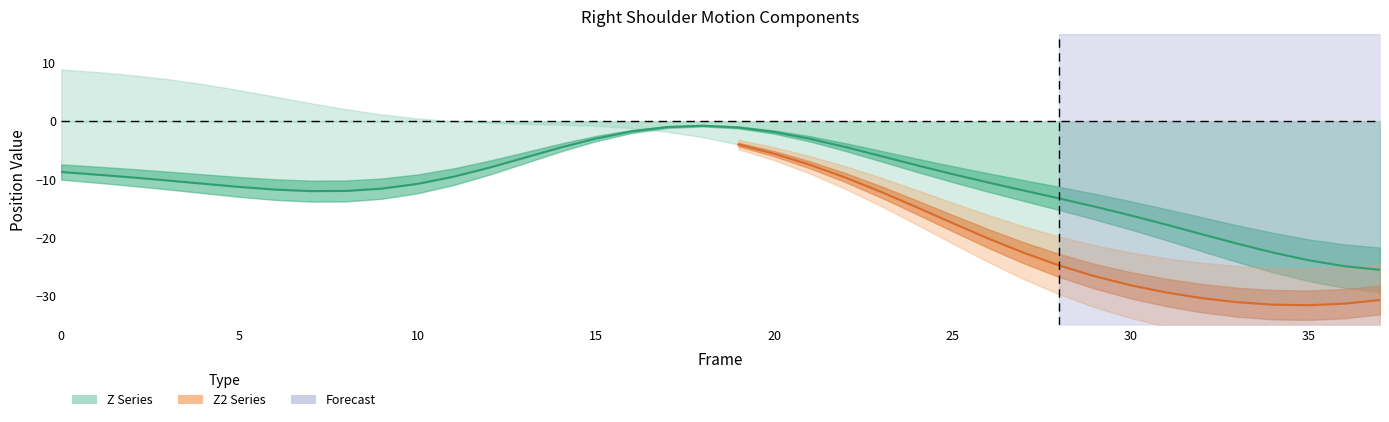

Is it true that the value at 5 is -14.8?

False